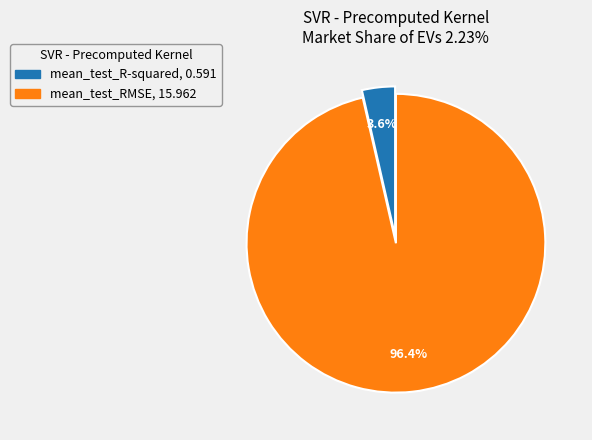

How many slices are in this pie chart?

2